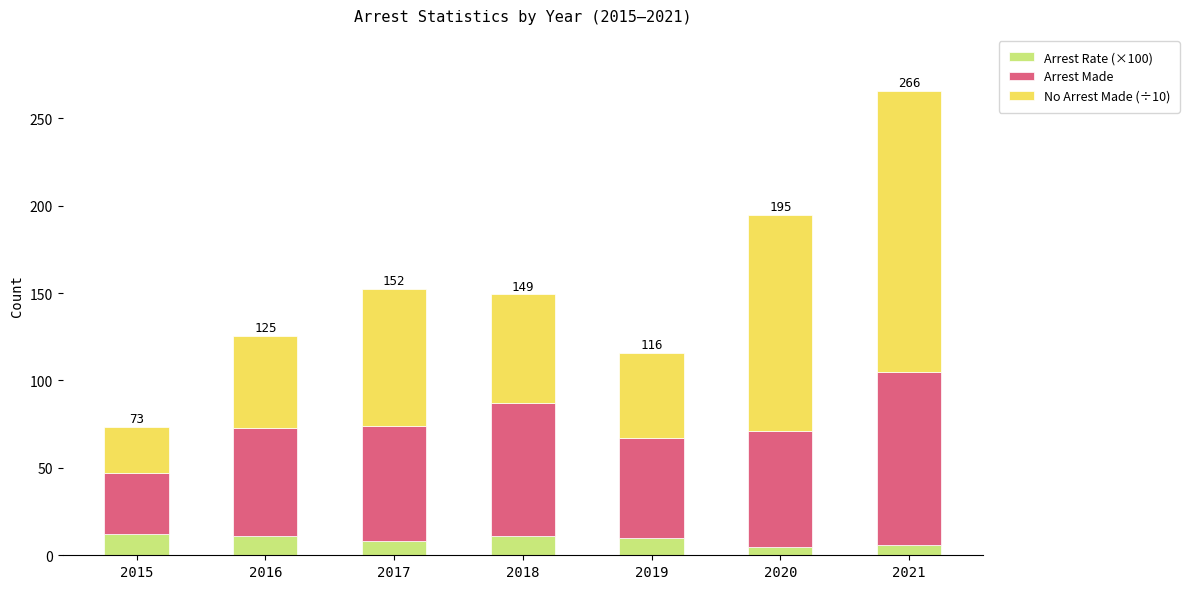

Does the chart contain any negative values?

No